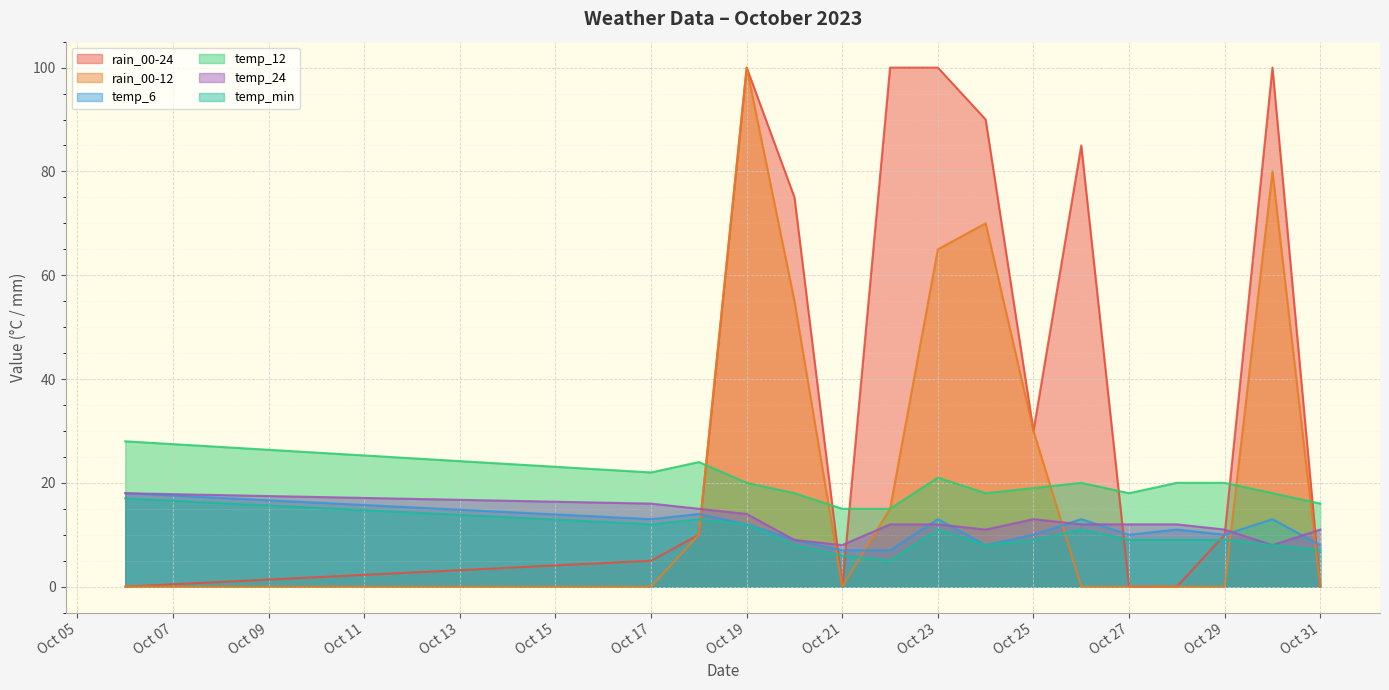

The temp_12 series shows 26 at Oct 21. True or false?

False